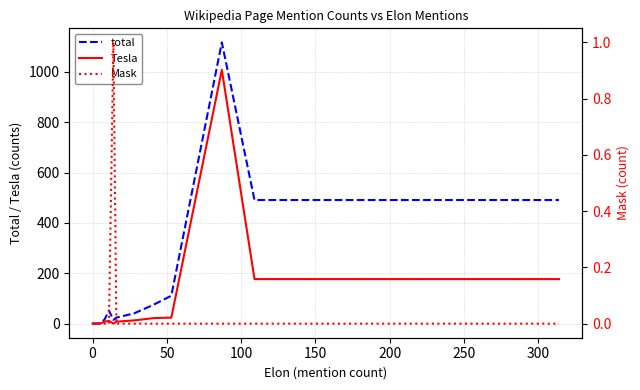

Reading right to left, list all the values displayed in this chart.

total: 491	491	1117	111	75	41	24	15	52	16	2	0	1	0
Tesla: 177	177	1008	24	22	13	8	0	11	8	0	0	0	0
Mask: 0	0	0	0	0	0	0	1	0	0	0	0	0	0